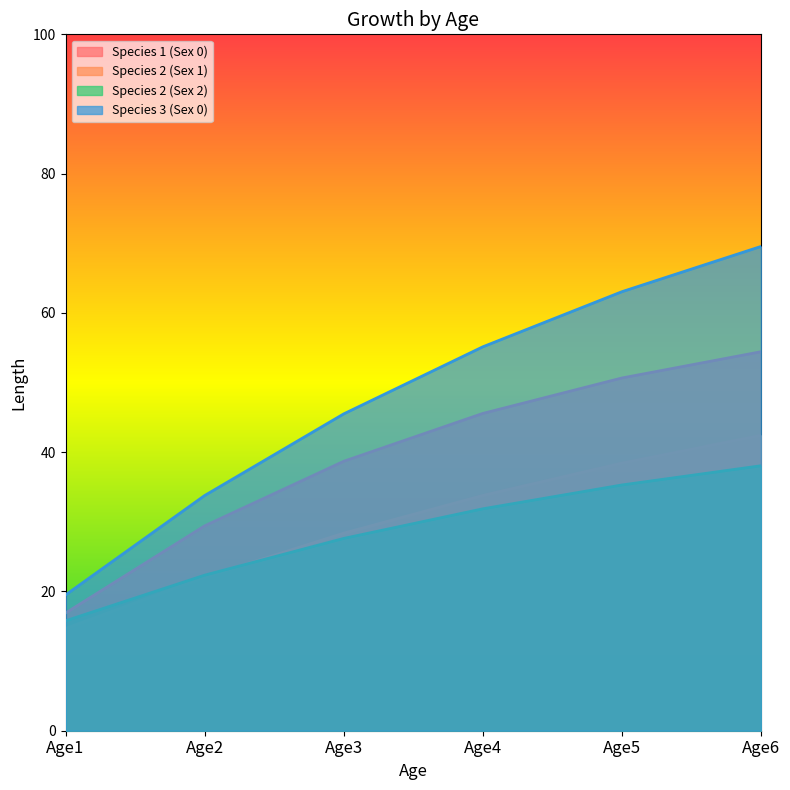

What is the minimum value shown in the chart?

14.7